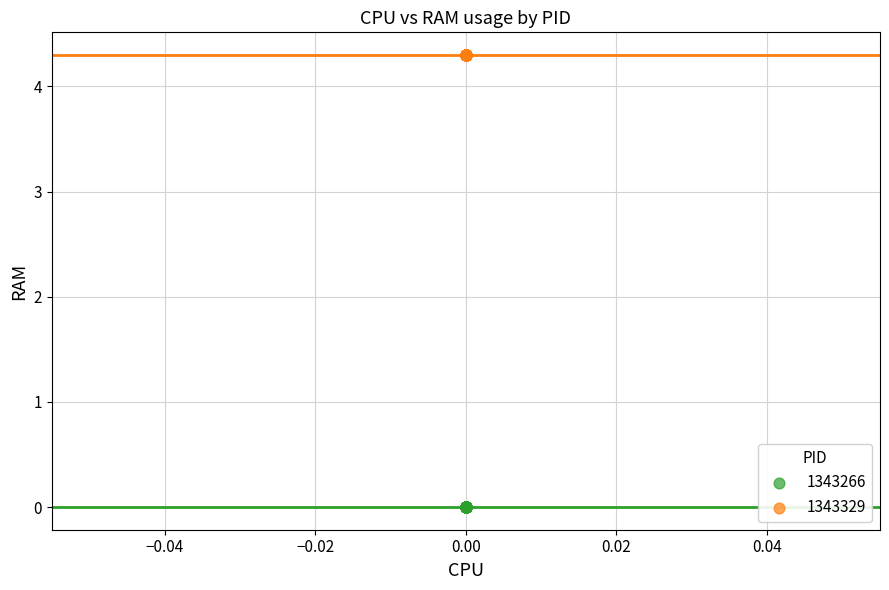

Which series reaches the minimum Y coordinate?

1343266